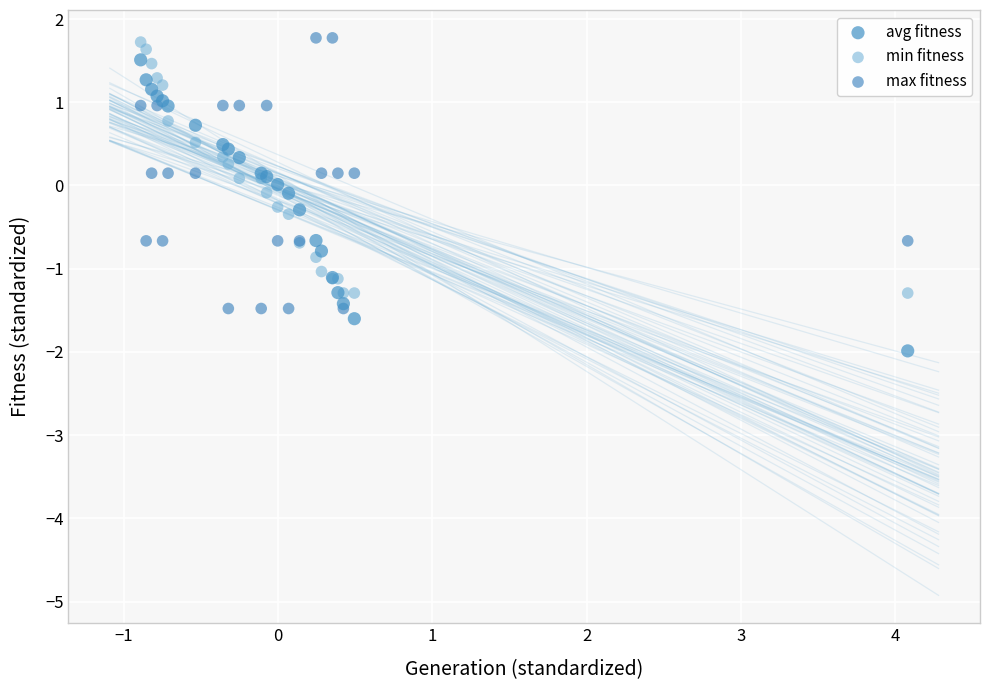

Which series contains the lowest Y value?

avg fitness